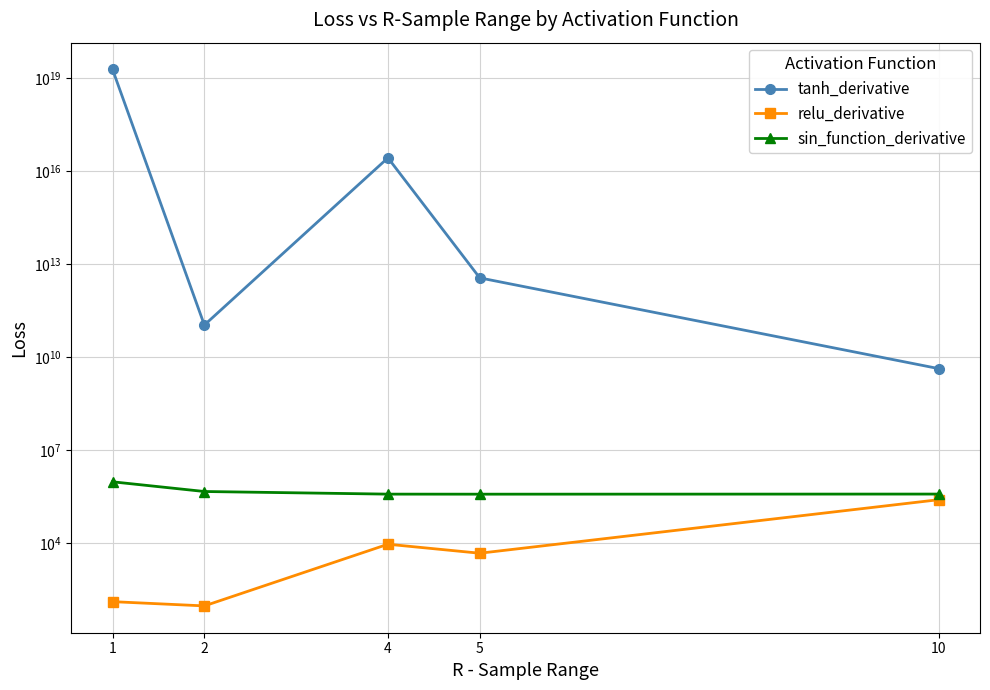

What is the value of the sin_function_derivative point at the 1st from the left?

933938.2